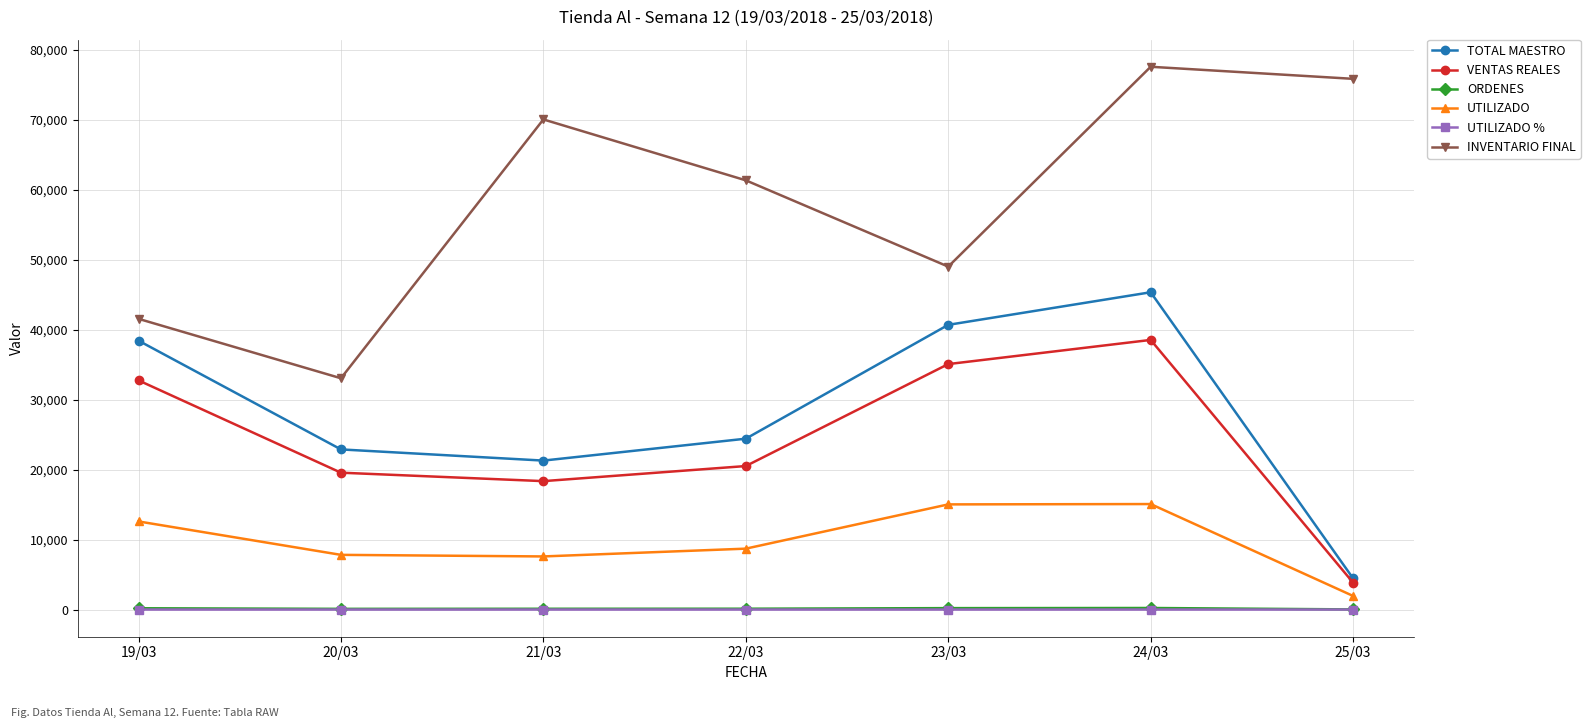

What is the minimum value shown in the chart?

0.4